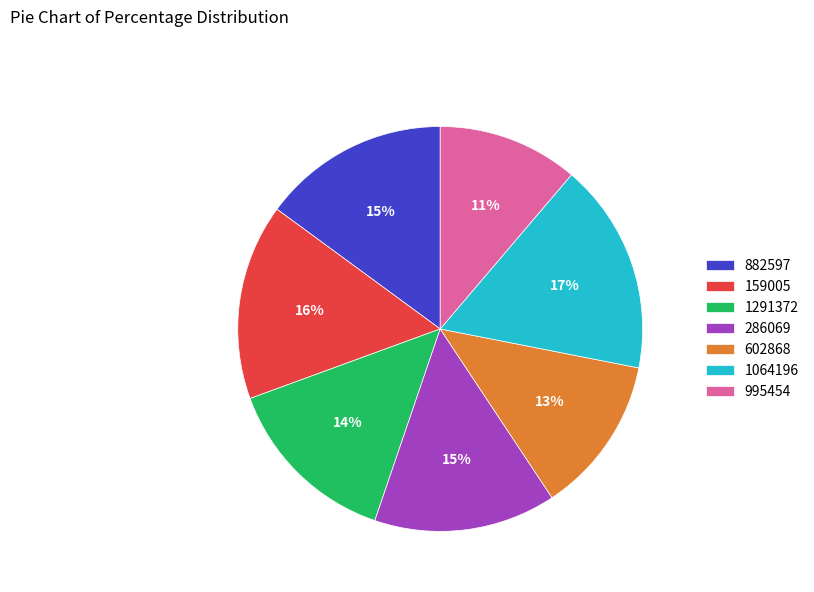

Which has a higher value, 159005 or 995454?

159005